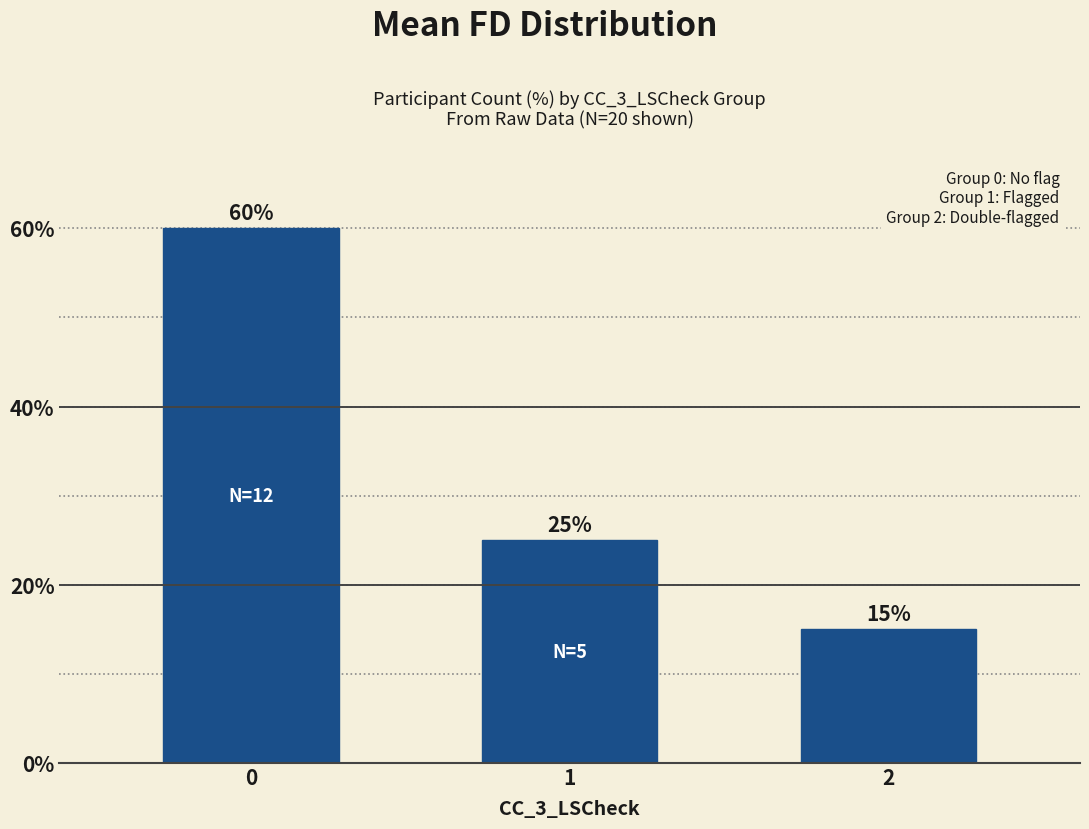

How many values are below 25?

1